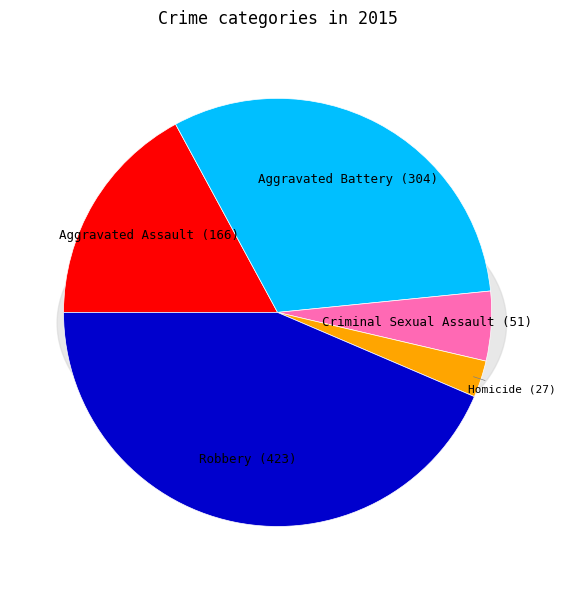

Combined, what portion of the pie is Criminal Sexual Assault and Aggravated Battery?

36.6%